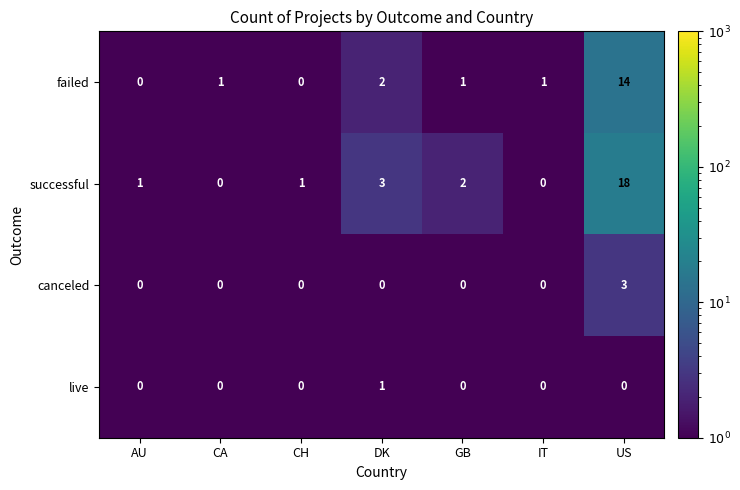

At how many categories does at least one series exceed 15?

1